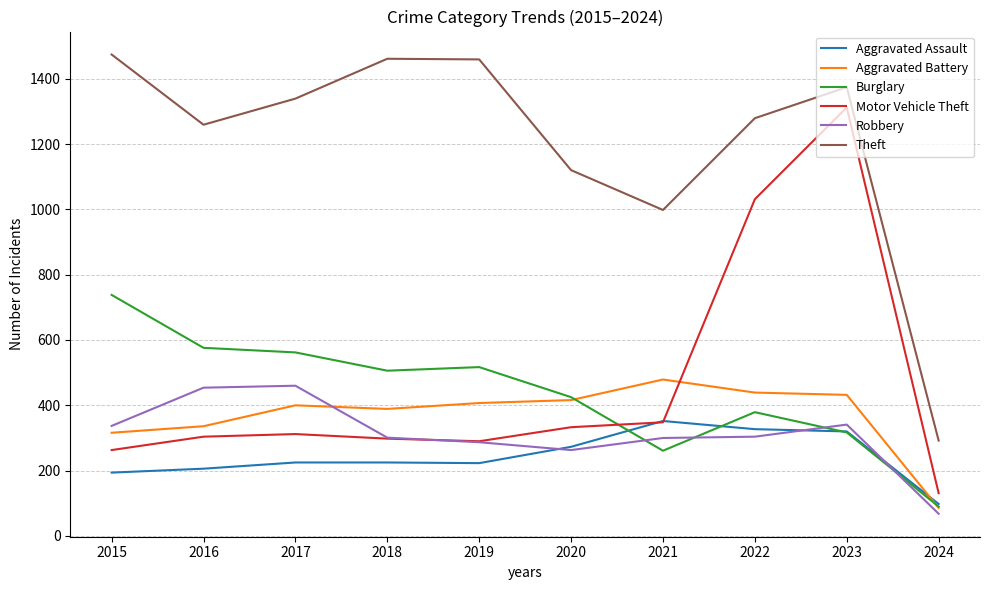

The value of Motor Vehicle Theft at 2020 is 333. True or false?

True